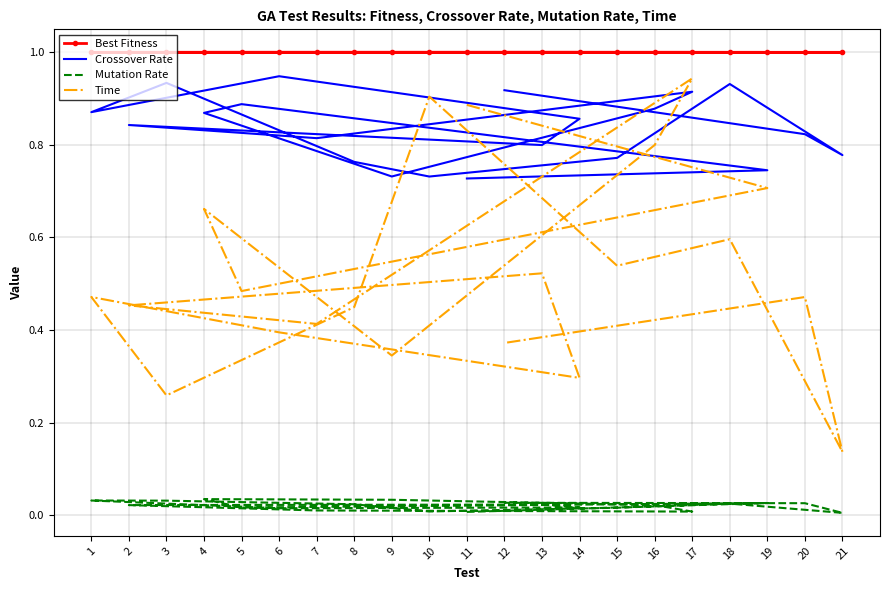

True or false: Best Fitness and Mutation Rate intersect in this chart.

False